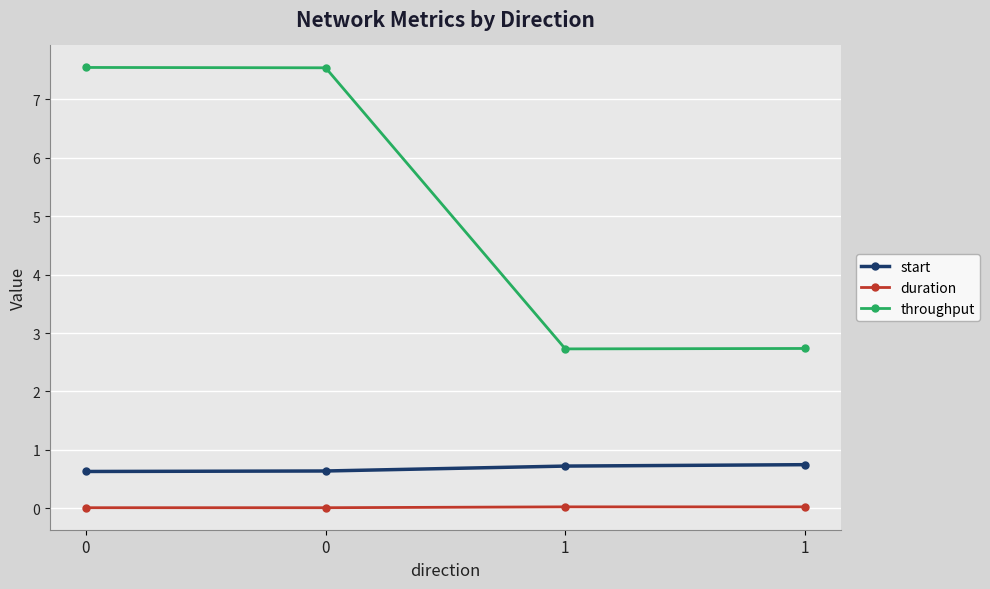

What is the total value across all series at 1?

3.5